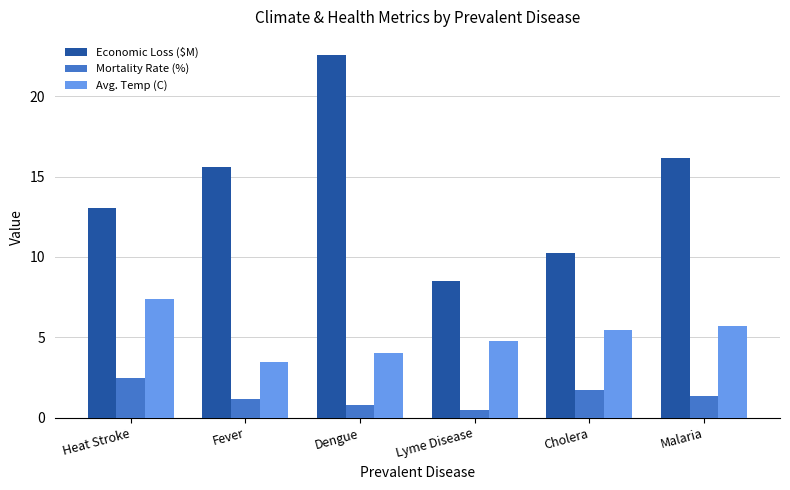

At Malaria, list the series in order from smallest to largest.

Mortality Rate (%), Avg. Temp (C), Economic Loss ($M)